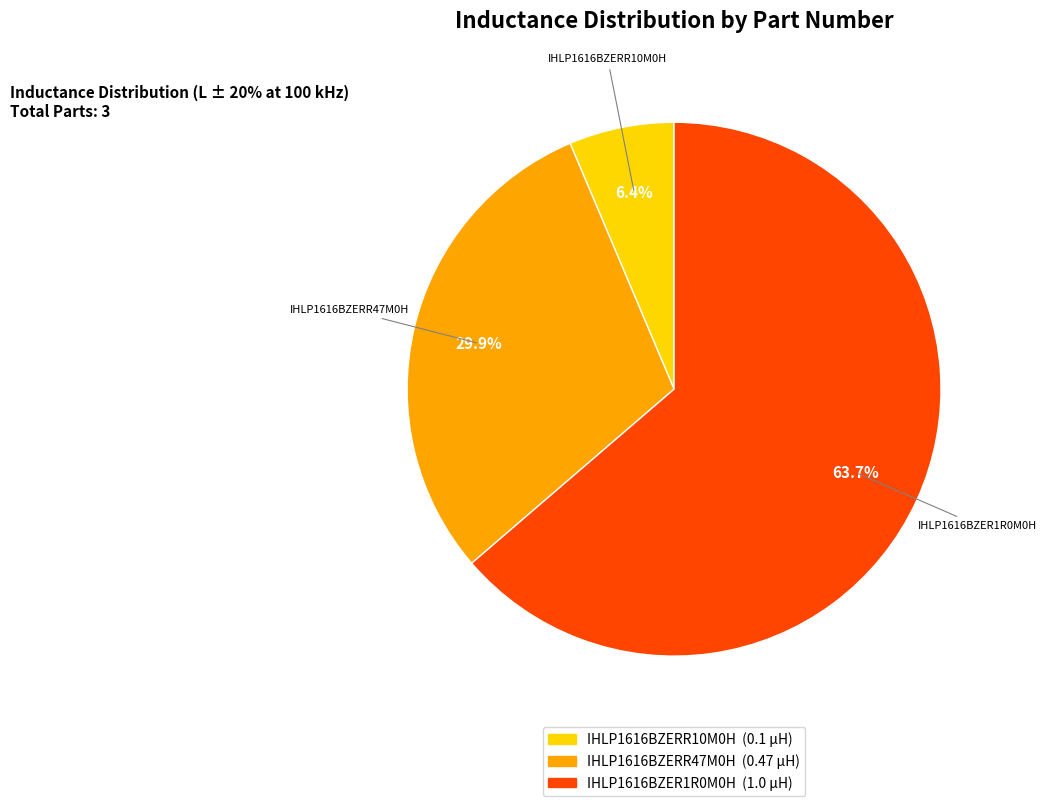

What percentage is NOT represented by IHLP1616BZERR47M0H?

70.1%